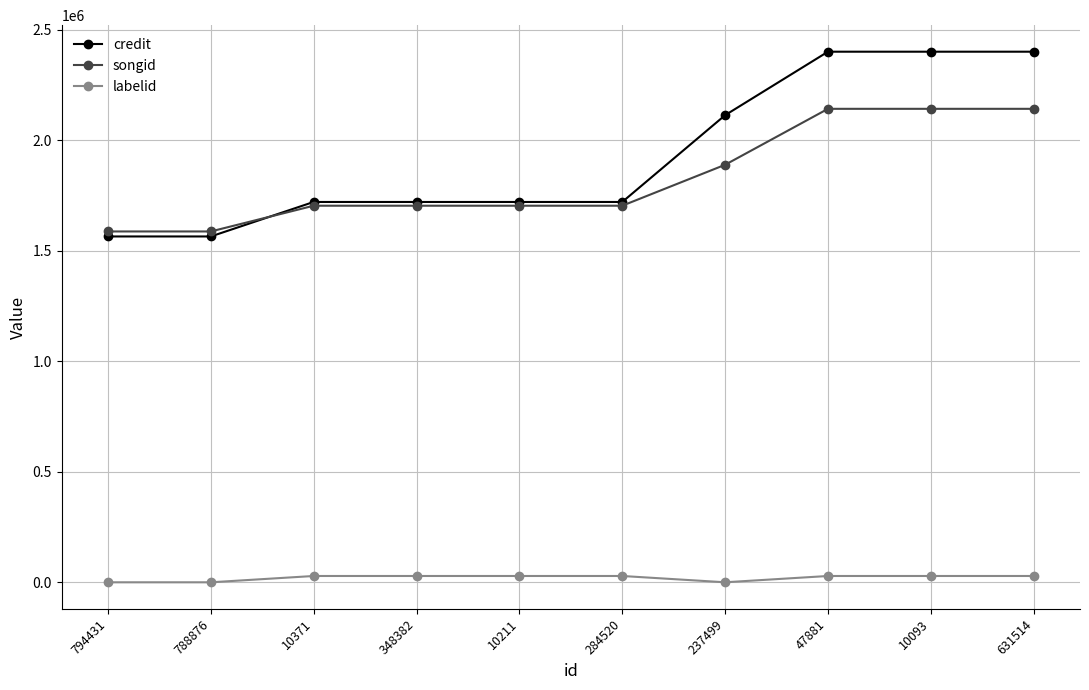

Which series has the widest spread of values?

credit